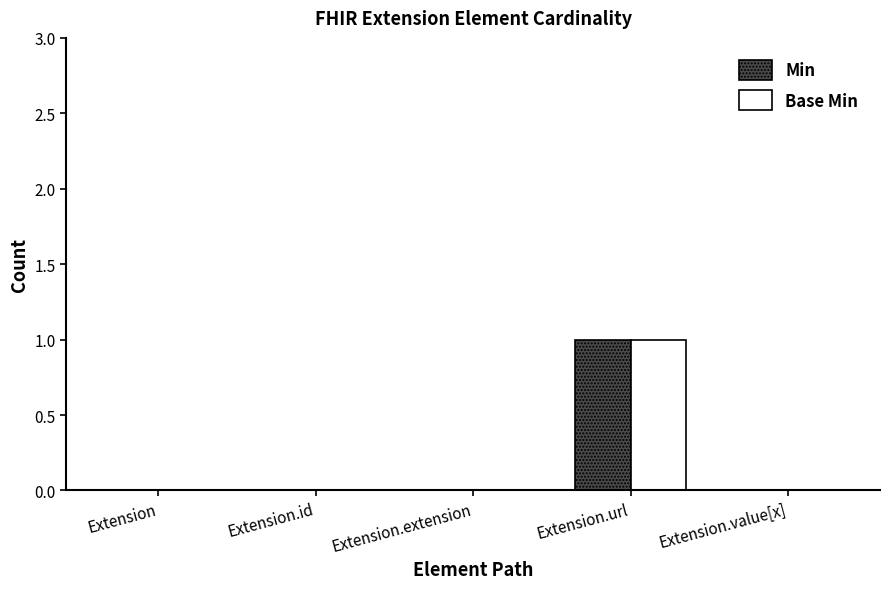

How many distinct data groups are displayed?

2